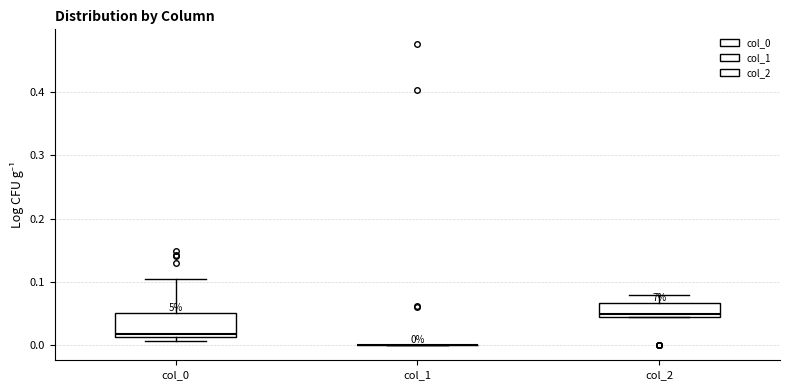

Comparing the boxes themselves (not the whiskers), which one is the tallest?

col_0